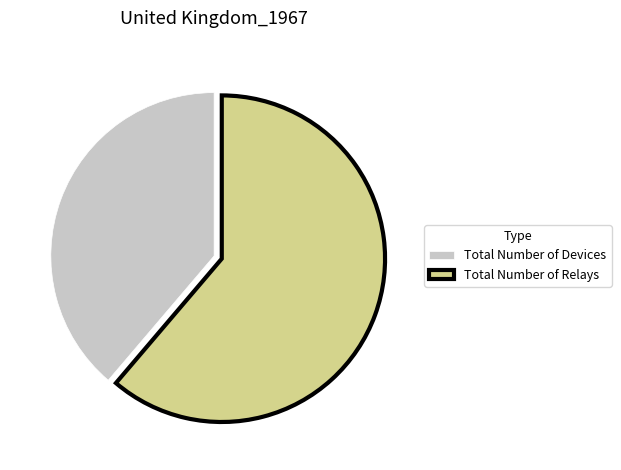

Combined, do Total Number of Relays and Total Number of Devices account for over 50%?

Yes